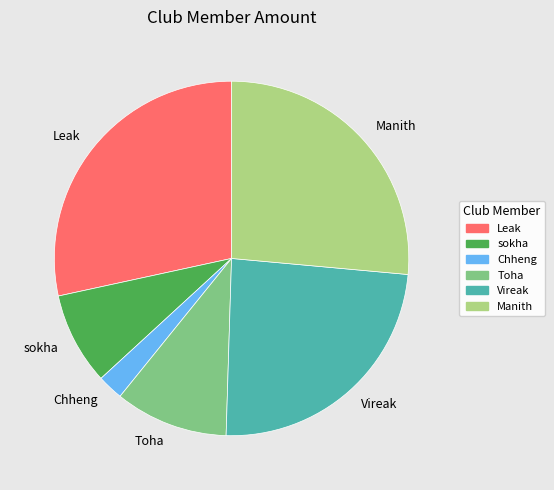

Which slice is the largest?

Leak